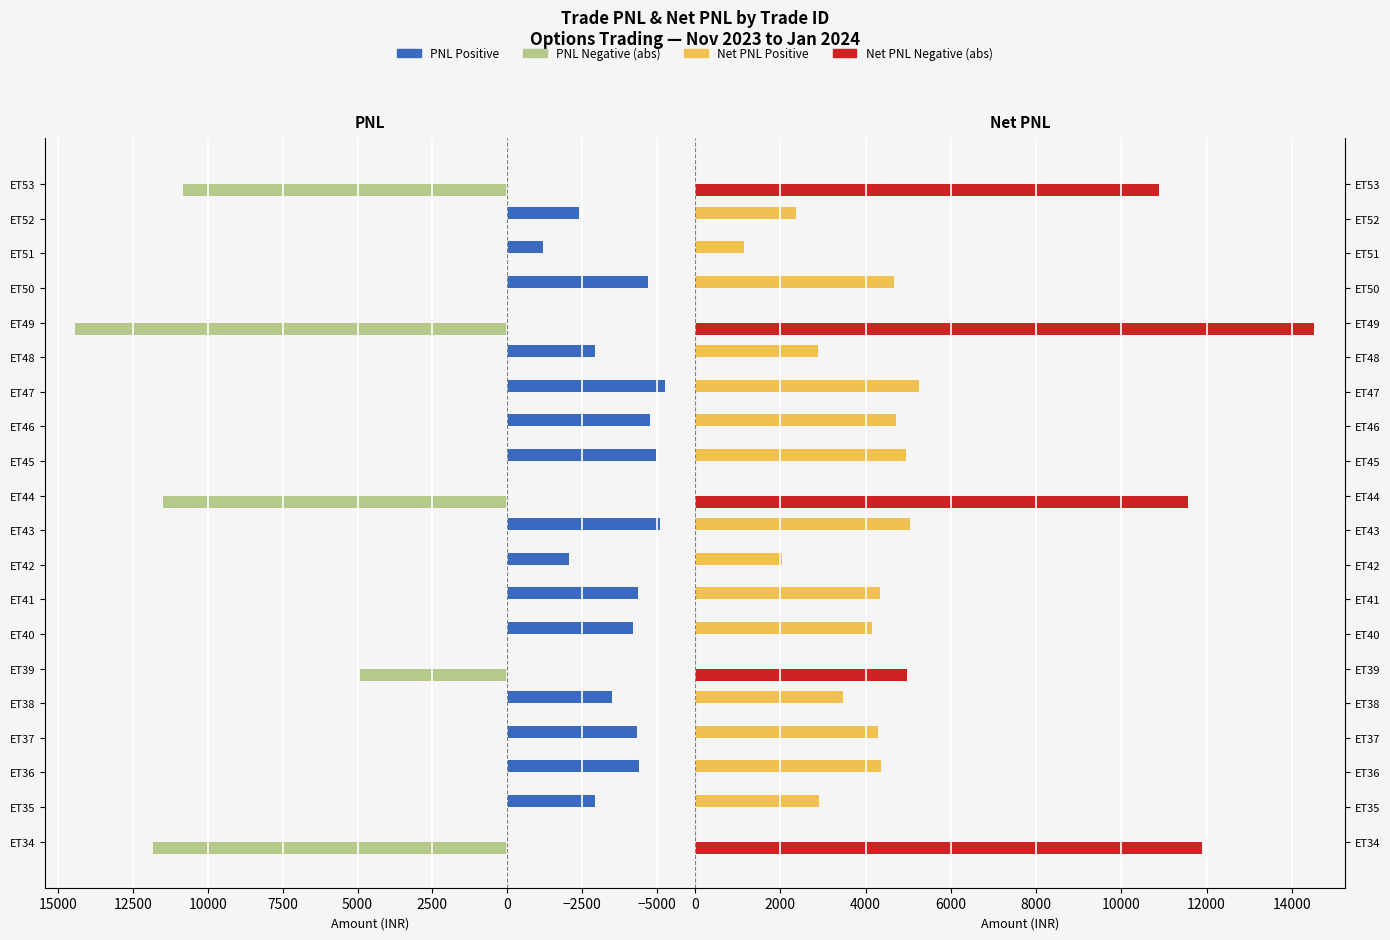

Reading right to left, extract all data points from this chart.

PNL Positive: 0.0	-2404.0	-1192.5	-4698.0	0.0	-2911.5	-5280.0	-4753.0	-4980.0	0.0	-5082.0	-2070.0	-4377.5	-4189.5	0.0	-3510.0	-4323.0	-4387.5	-2937.0	0.0
PNL Negative: 10818.9	0.0	0.0	0.0	14436.0	0.0	0.0	0.0	0.0	11501.2	0.0	0.0	0.0	0.0	4905.0	0.0	0.0	0.0	0.0	11814.0
Net PNL Positive: 0.0	2368.6	1153.8	4662.6	0.0	2875.2	5244.6	4717.6	4944.3	0.0	5046.5	2034.5	4342.0	4154.0	0.0	3474.5	4287.6	4352.0	2898.6	0.0
Net PNL Negative: 10883.8	0.0	0.0	0.0	14512.9	0.0	0.0	0.0	0.0	11570.5	0.0	0.0	0.0	0.0	4982.5	0.0	0.0	0.0	0.0	11889.8